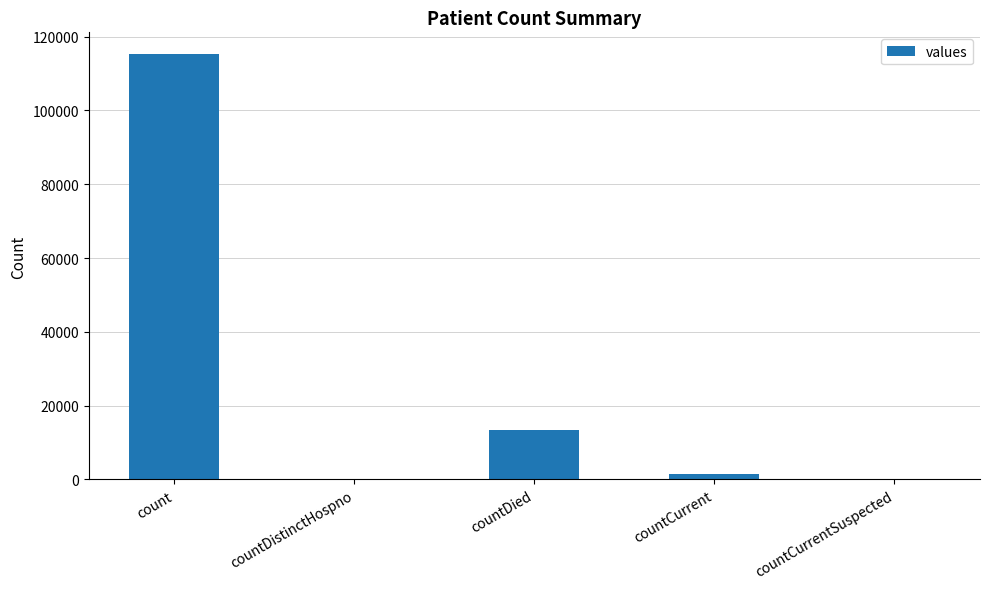

The value at countDied is 13343. True or false?

True